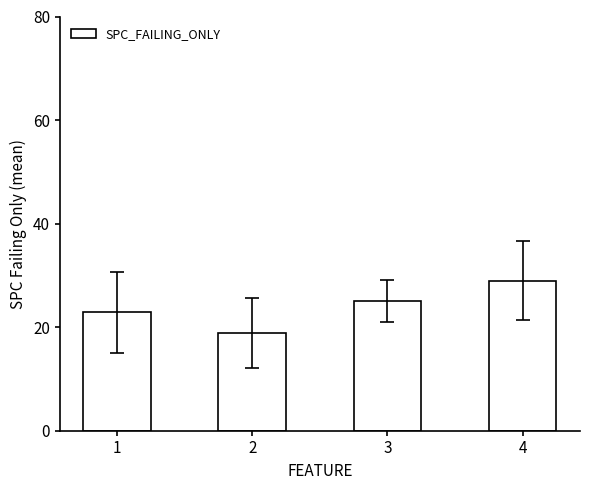

At which label is the value closest to 23?

1